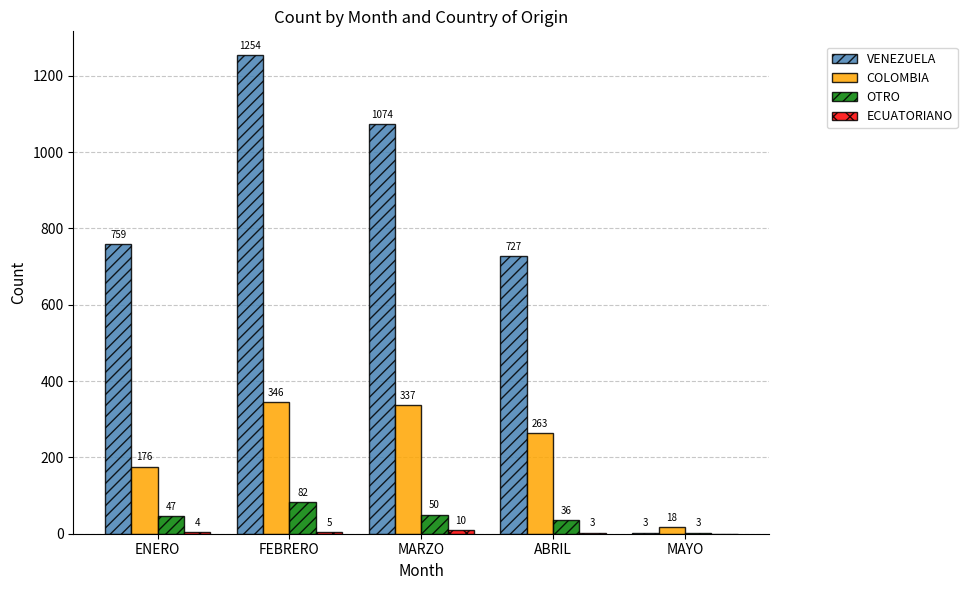

What is the difference between the COLOMBIA values at ABRIL and ENERO?

87